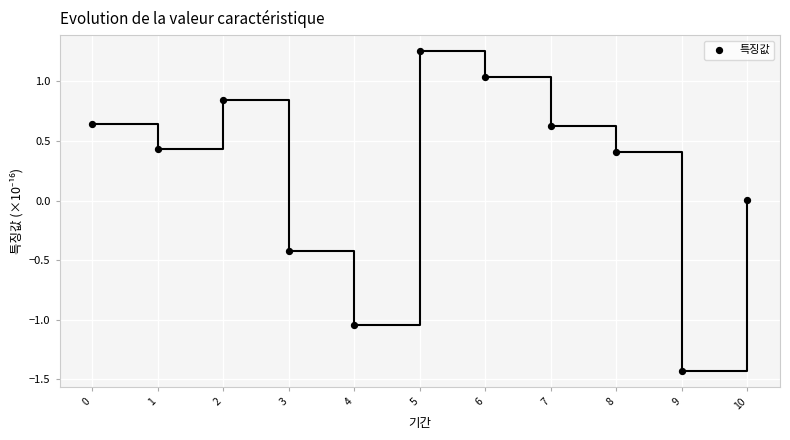

What is the range of Y values (max minus min)?

2.7